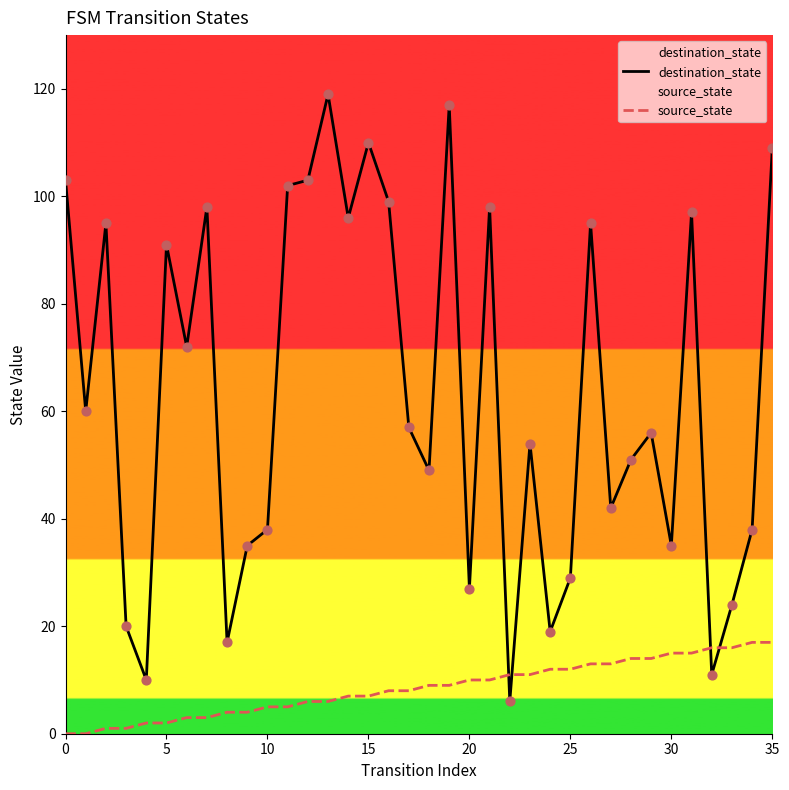

Which series has the largest total across all categories?

destination_state